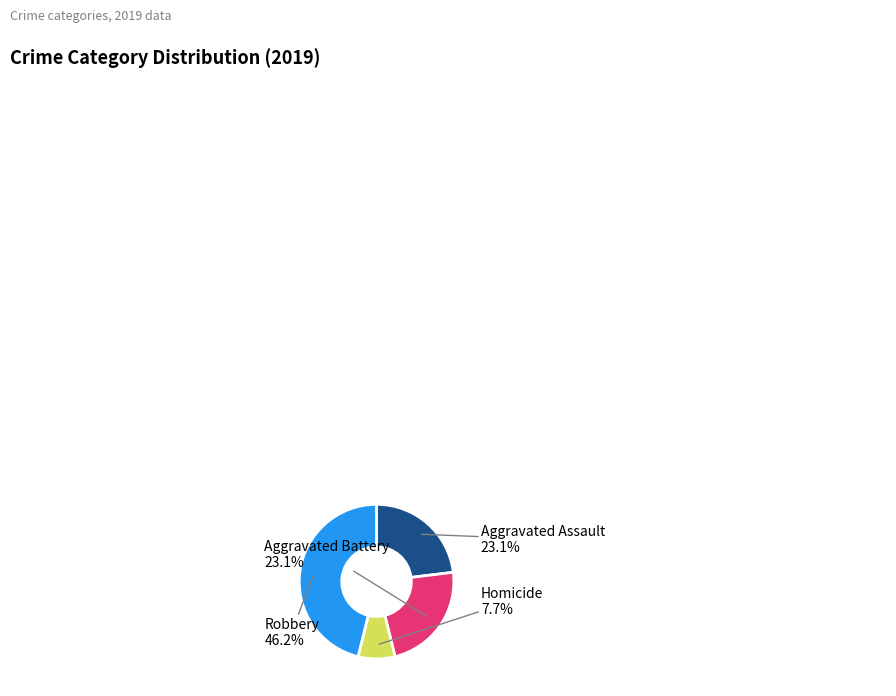

Is there any slice that represents more than half of the pie?

No